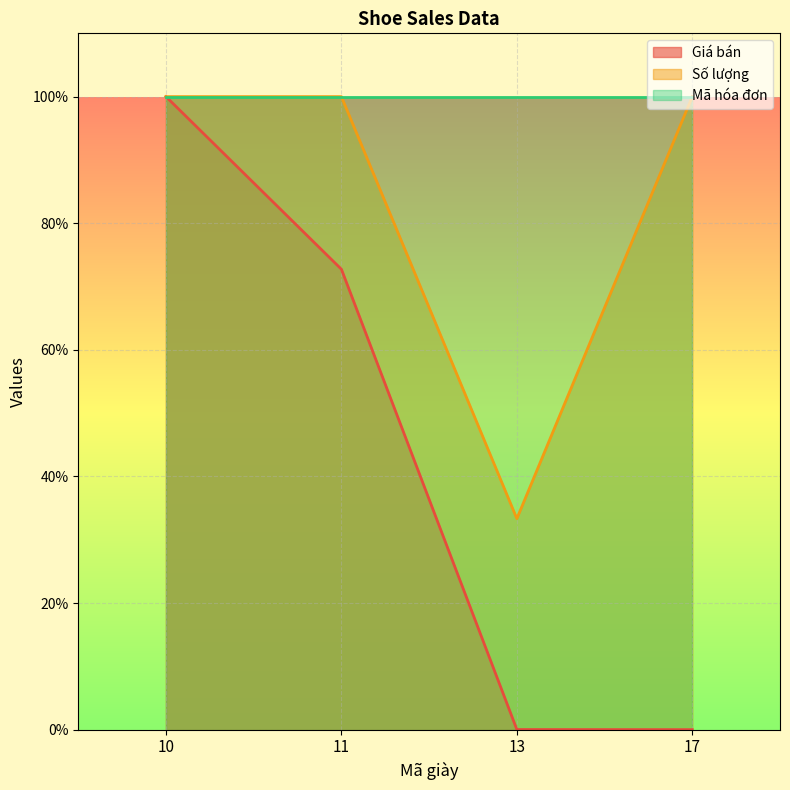

What is the value of the Số lượng point at the 3rd from the left?

33.3